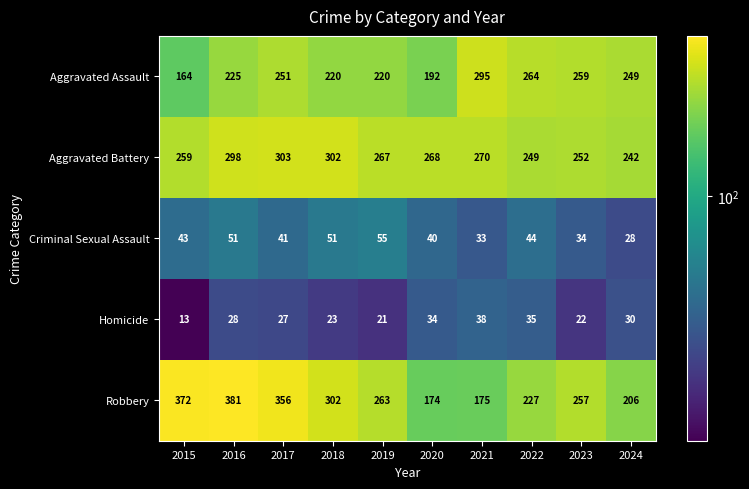

Count the number of data series in this chart.

5